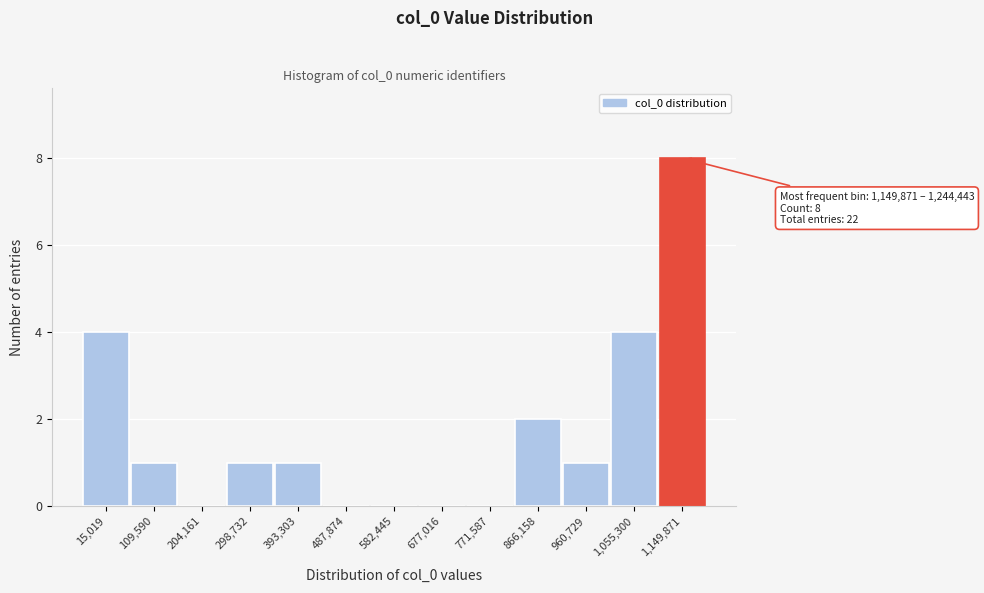

Reading left to right, extract all data points from this chart.

15,019=4	109,590=1	204,161=0	298,732=1	393,303=1	487,874=0	582,445=0	677,016=0	771,587=0	866,158=2	960,729=1	1,055,300=4	1,149,871=8